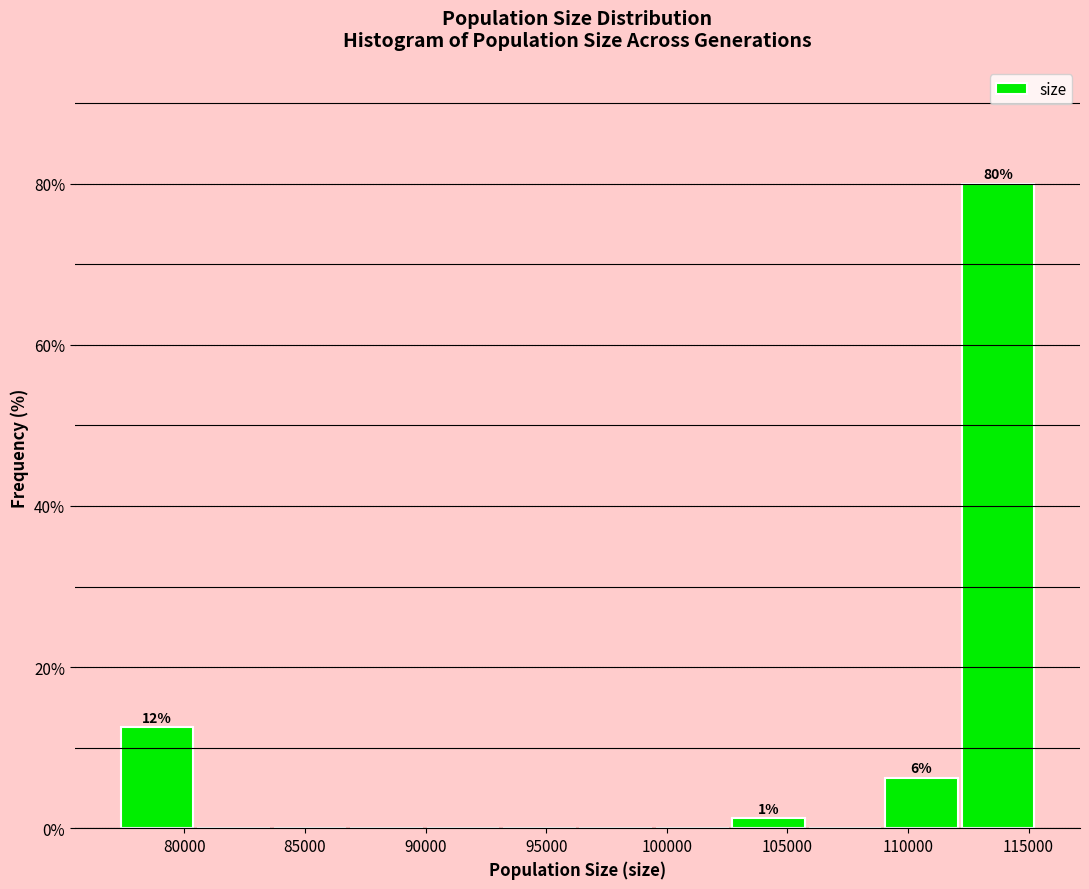

Over which range of the x-axis is the bar tallest?

112000 to 115500